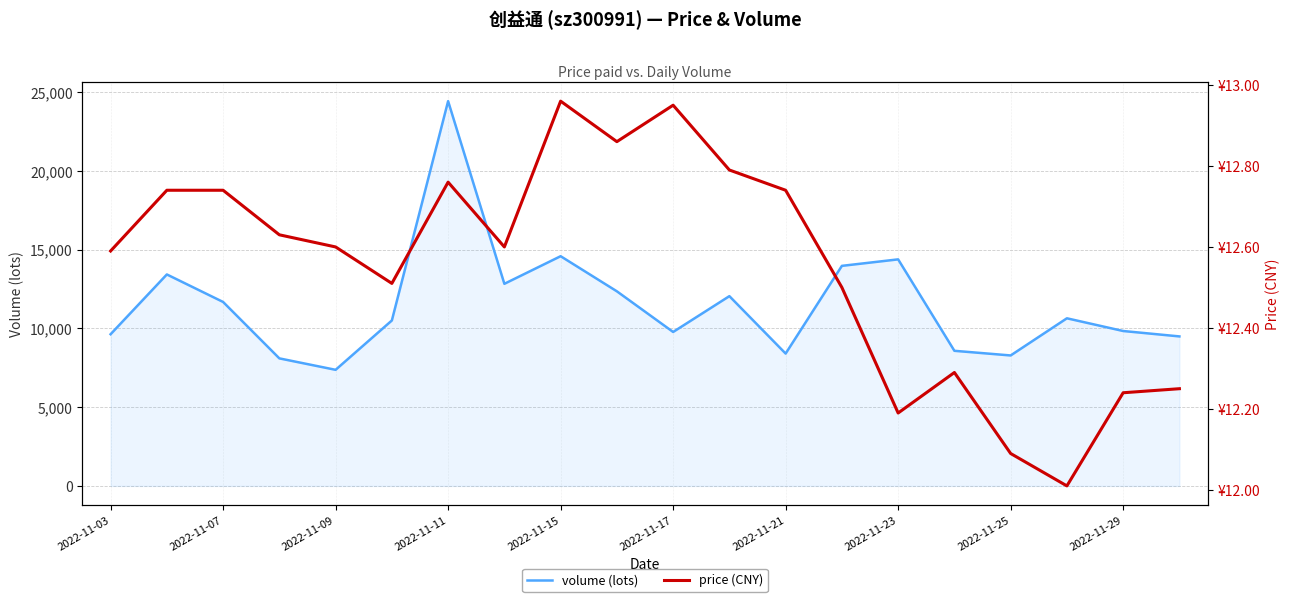

Which category has the highest value in the volume (lots) series?

2022-11-11